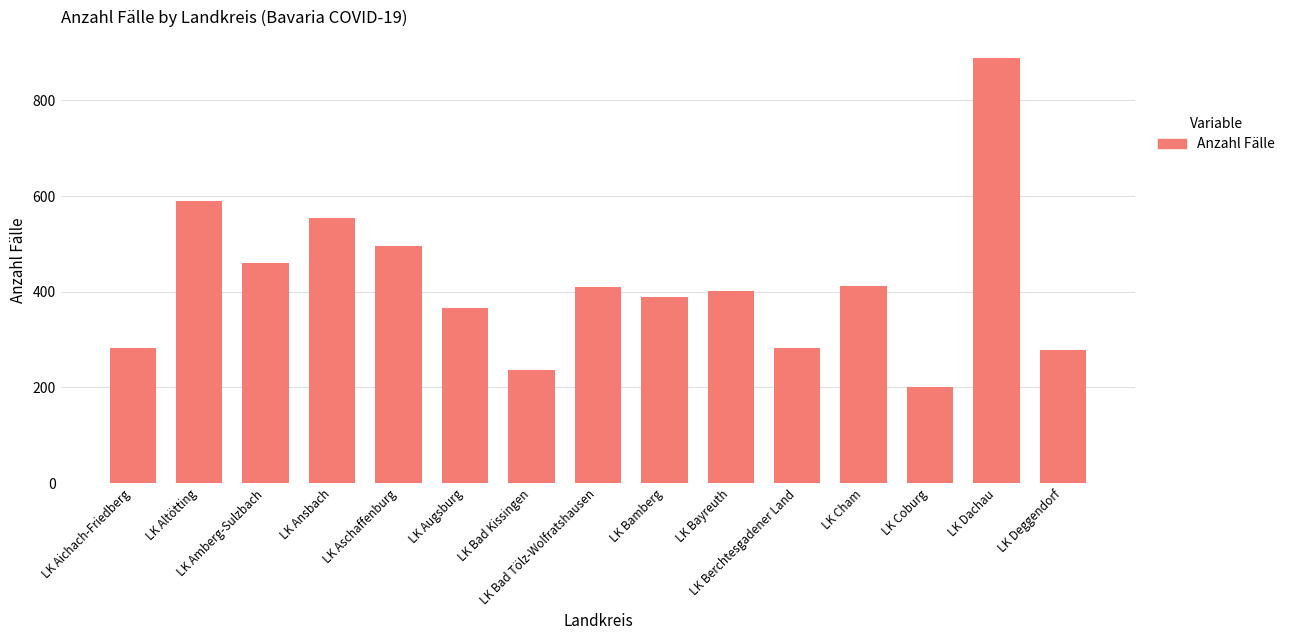

What is the maximum value shown in the chart?

888